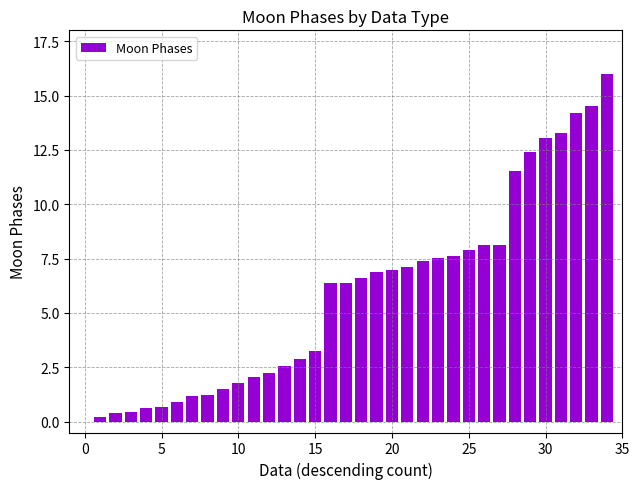

What is the sum of all values?

204.0